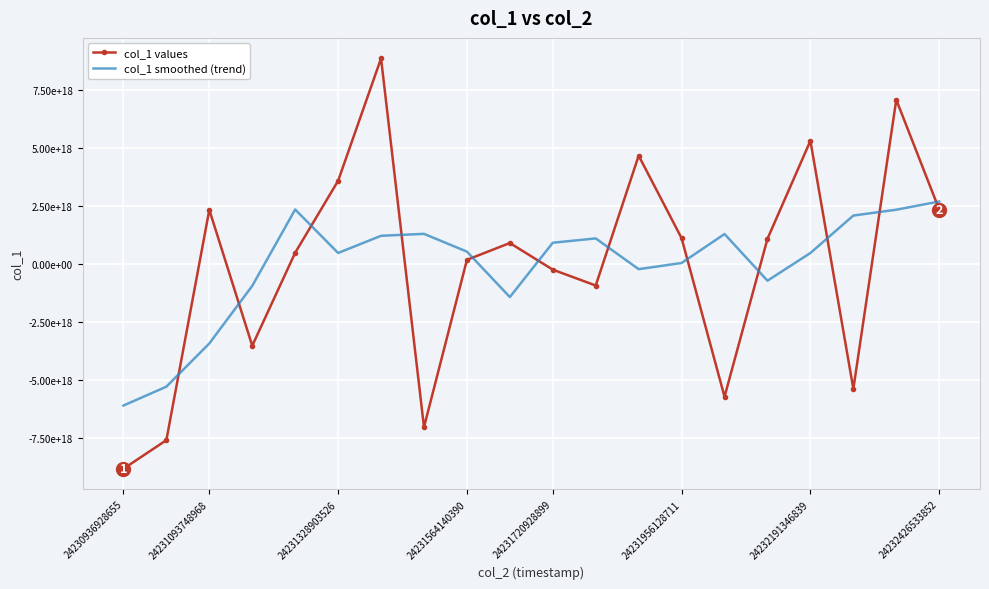

At how many categories does at least one series exceed -1150831181100328960?

18